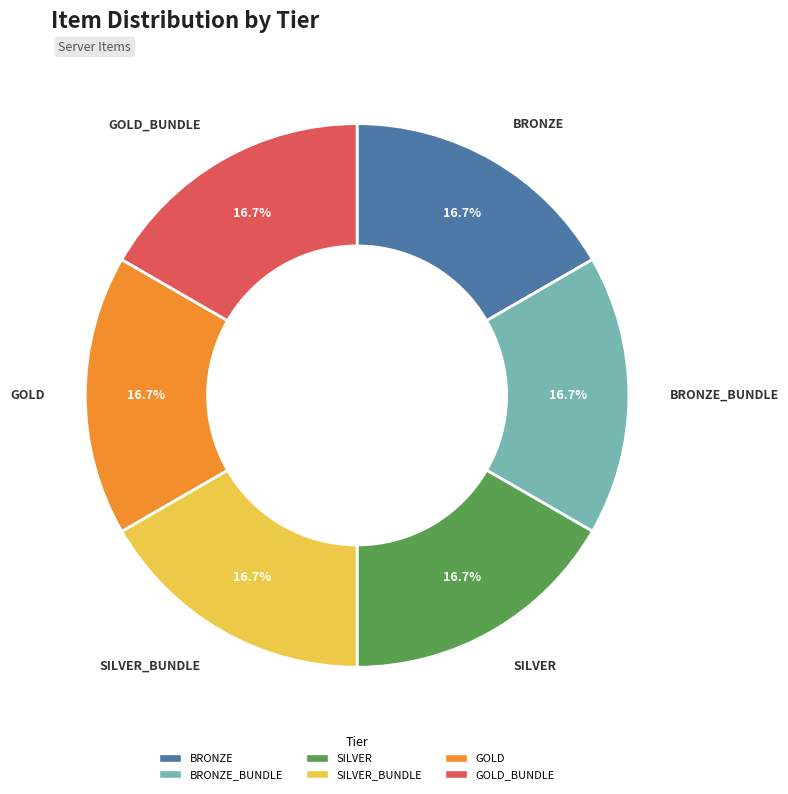

Does any single category account for the majority?

No